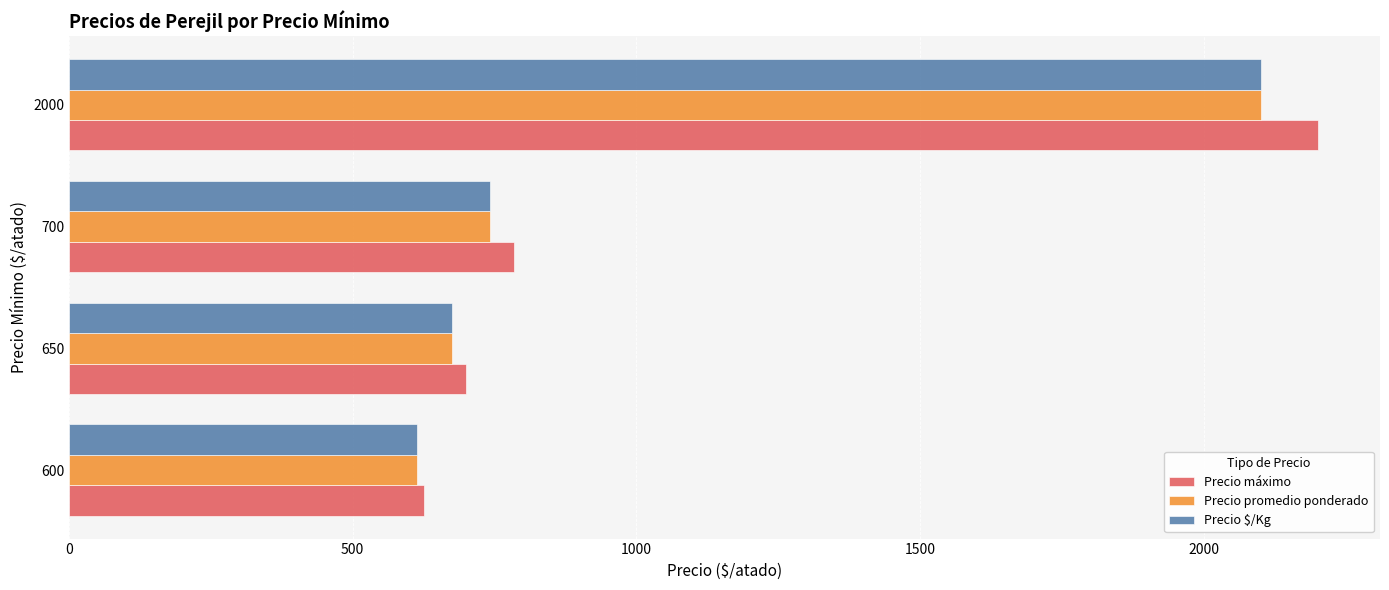

What is the total value across all series at 650?

2050.0